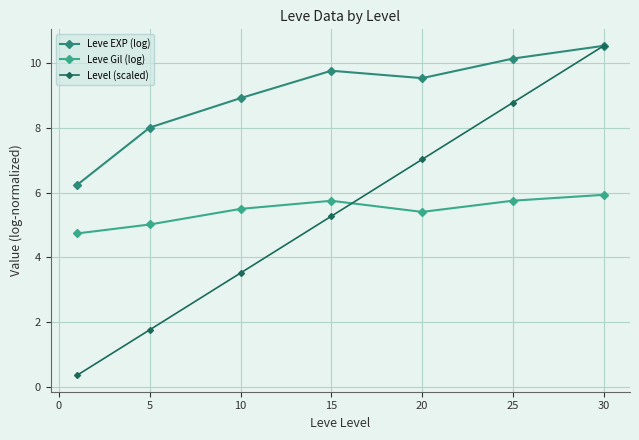

How many series are shown in this chart?

3